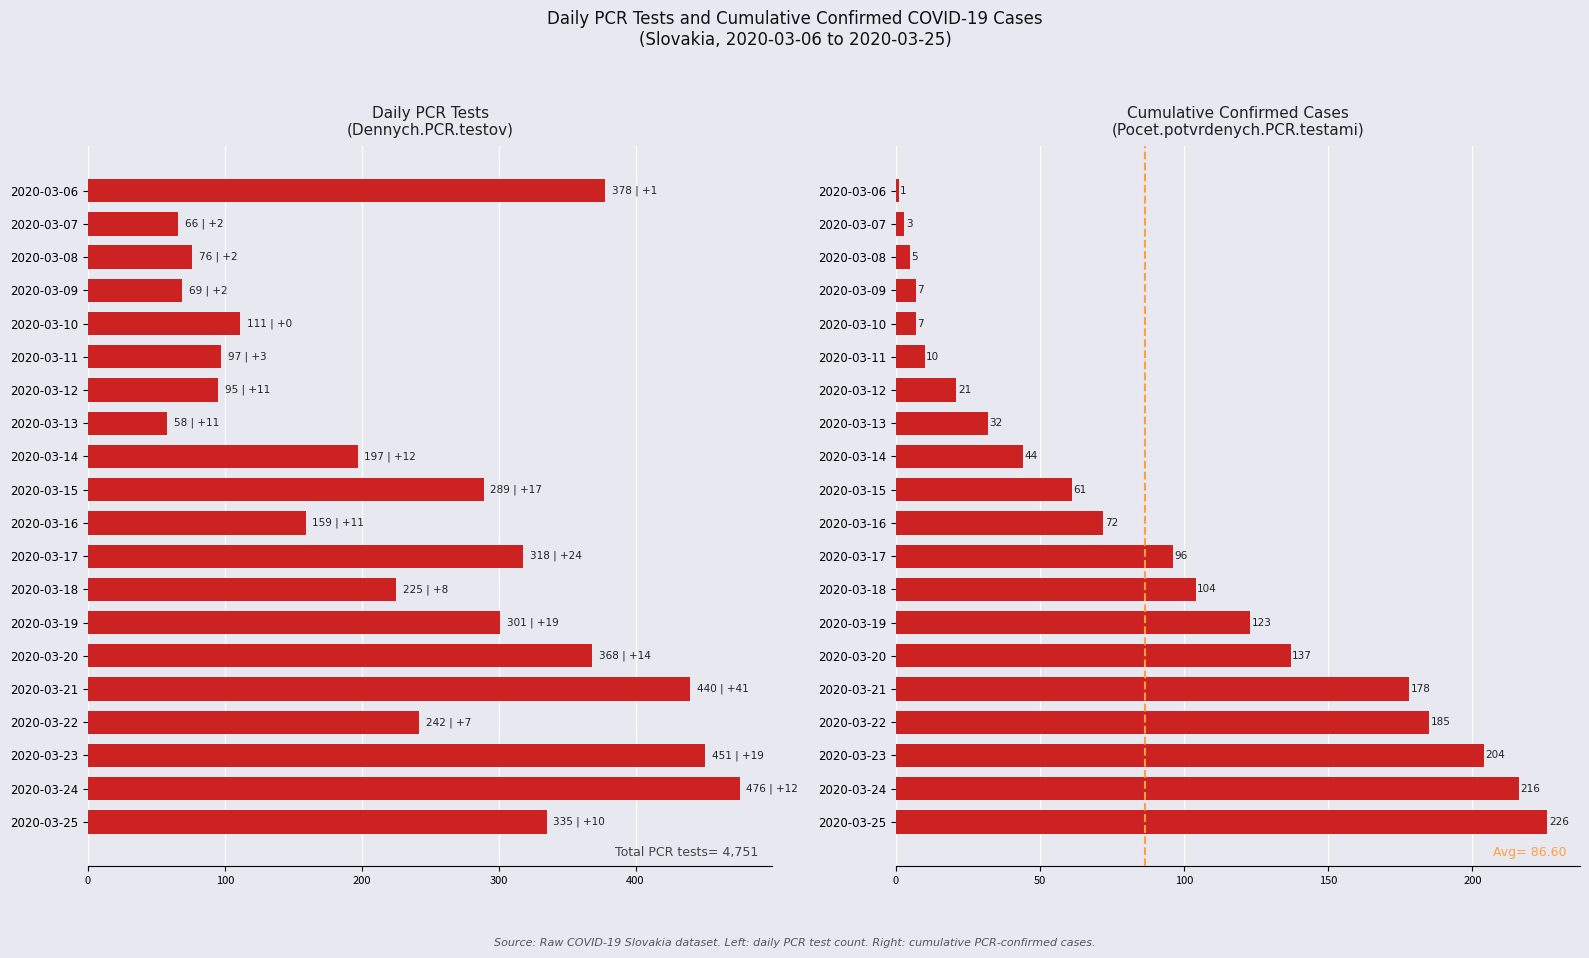

What is the sum of all Dennych.PCR.testov values?

4751